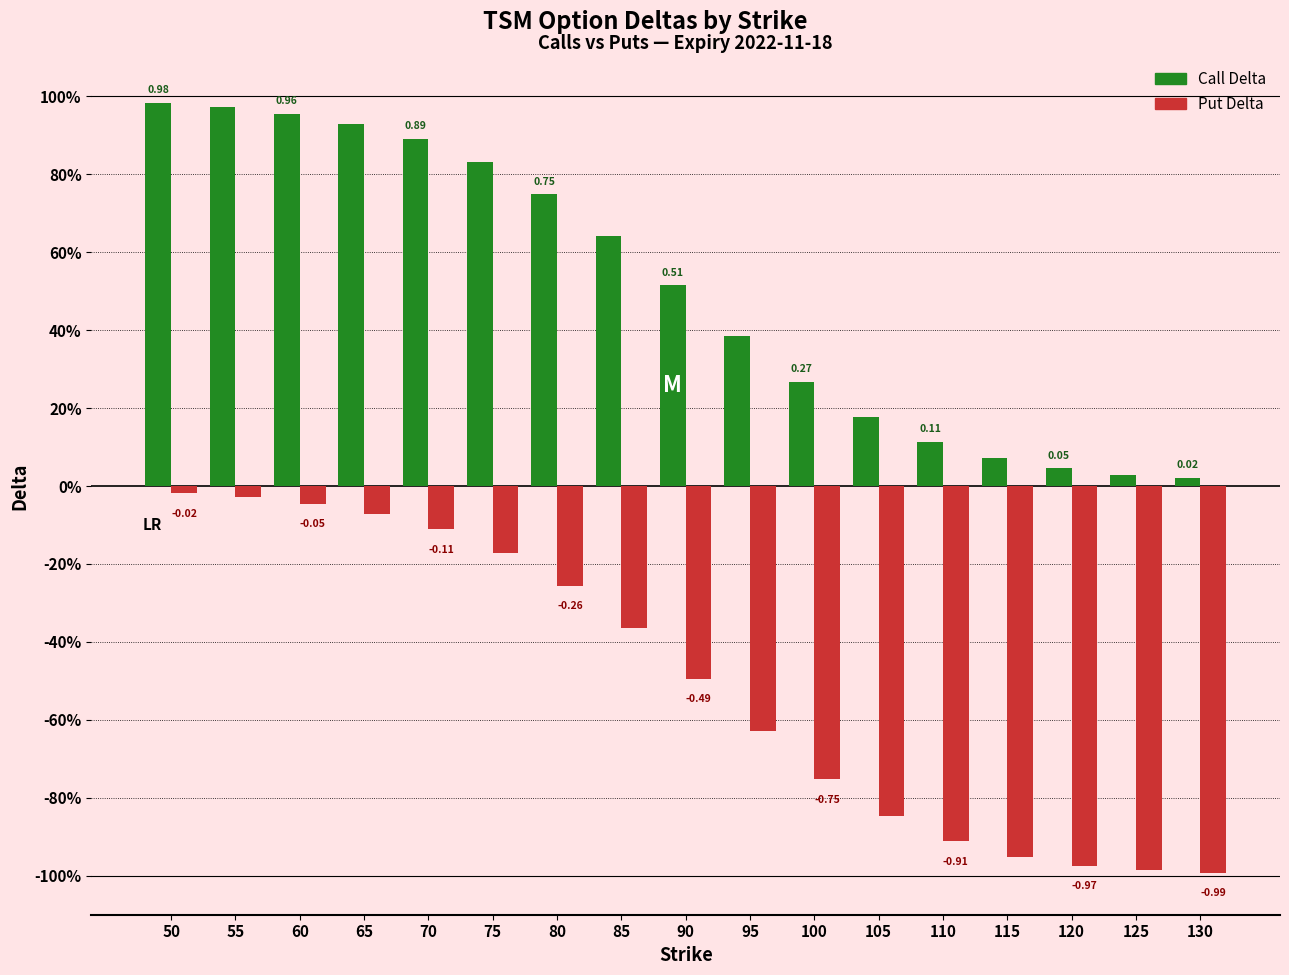

Rank the series at 75 from lowest to highest value.

Put Delta, Call Delta